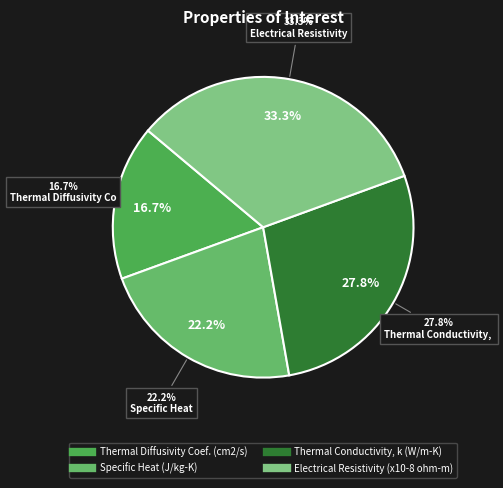

Does any single category account for the majority?

No